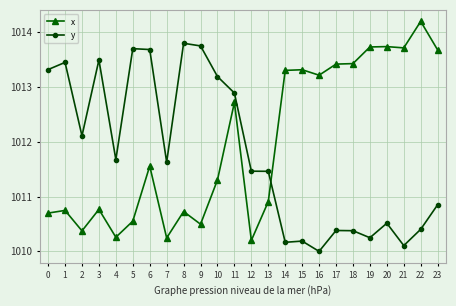

Is this an area chart (filled region under the line)?

No